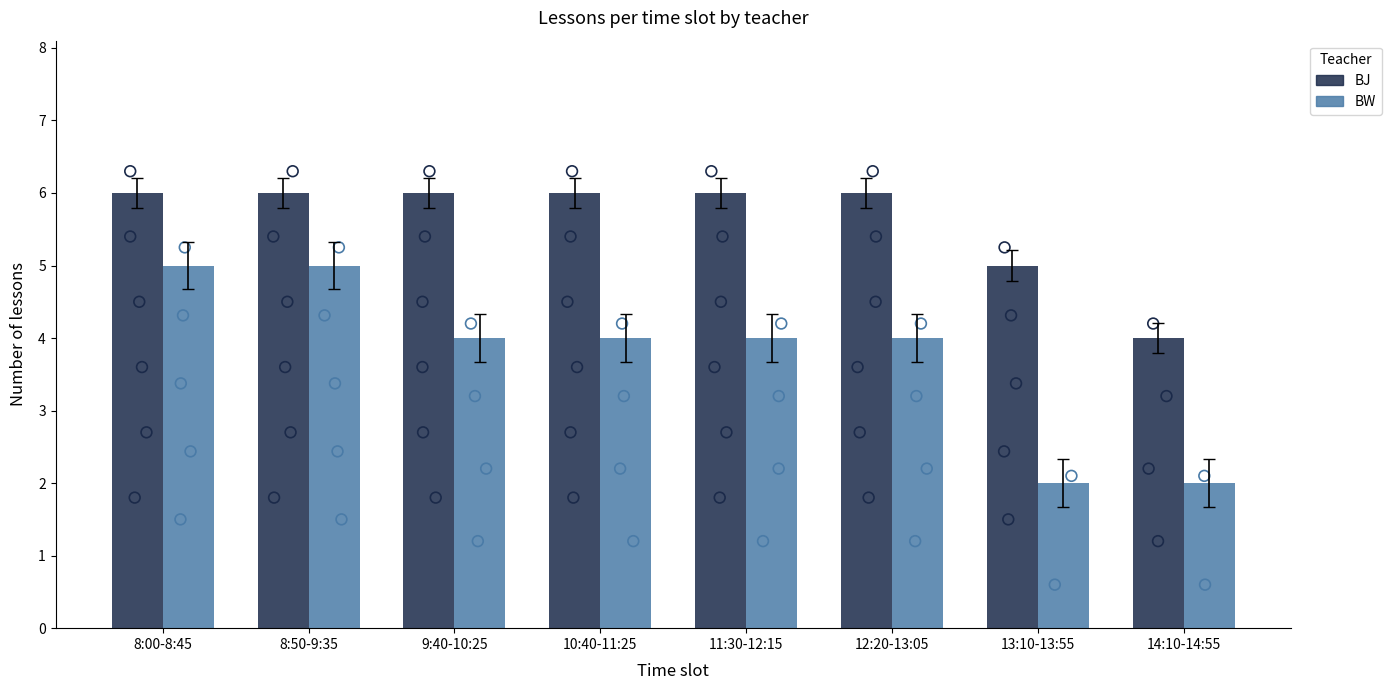

What are all the series names shown in the legend?

BJ, BW